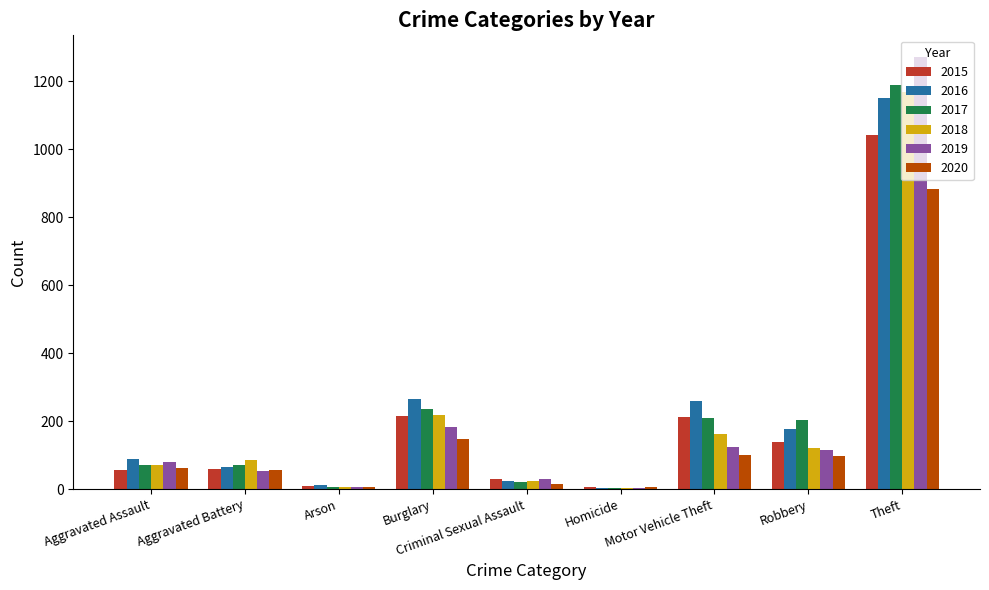

What are all the series names shown in the legend?

2015, 2016, 2017, 2018, 2019, 2020